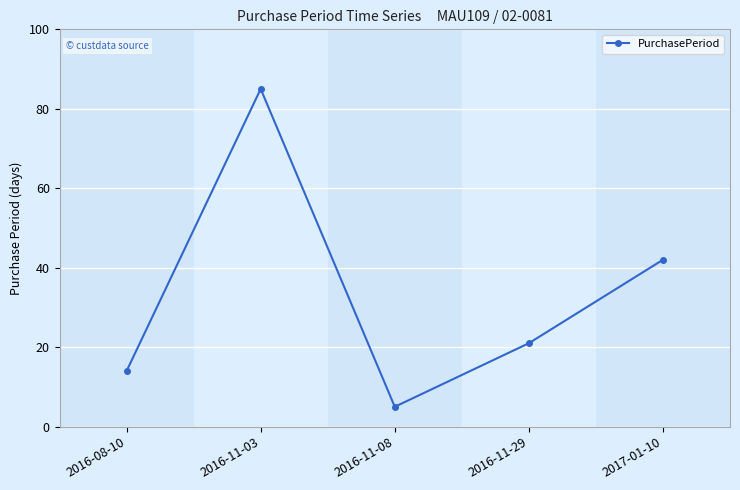

What is the sum of the values at 2017-01-10 and 2016-11-08?

47